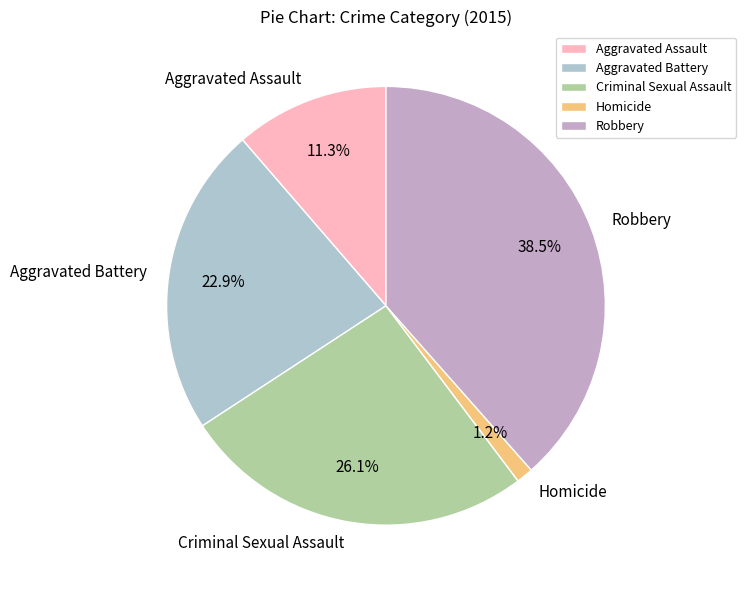

To the nearest percent, what is the difference between the Criminal Sexual Assault and Robbery slice percentages?

12%